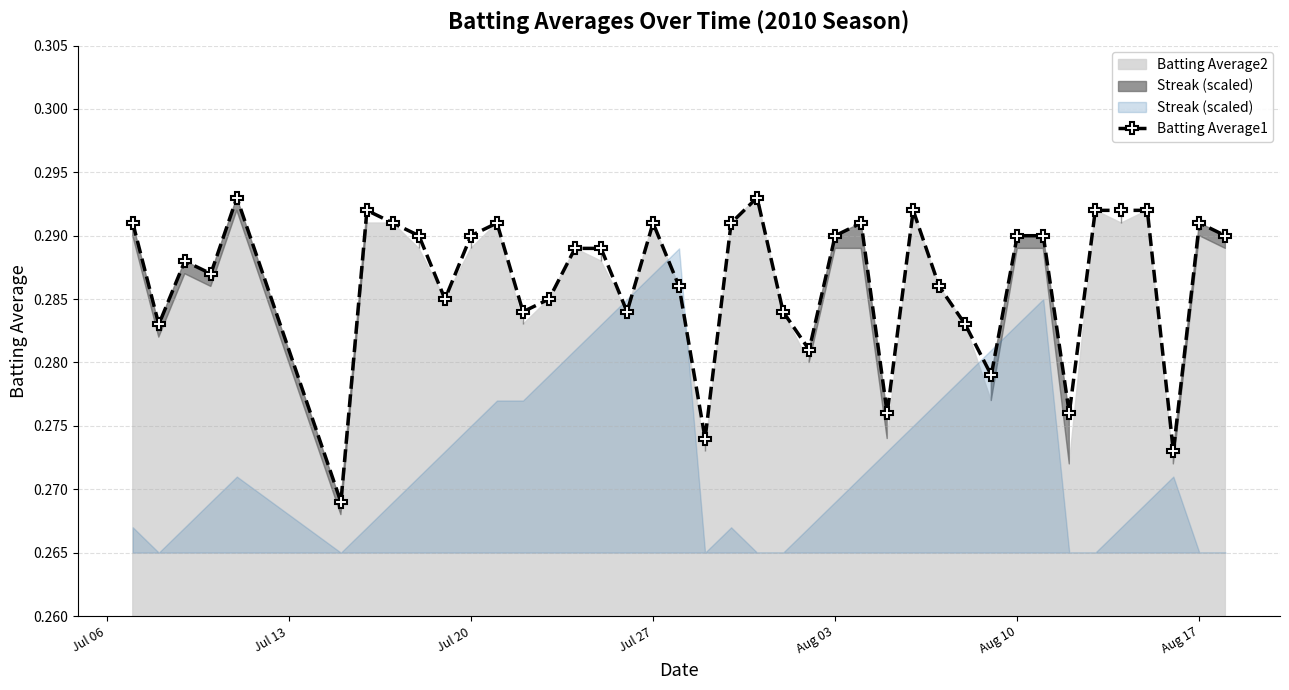

Count the Batting Average1 values in the range 0 to 1.

40